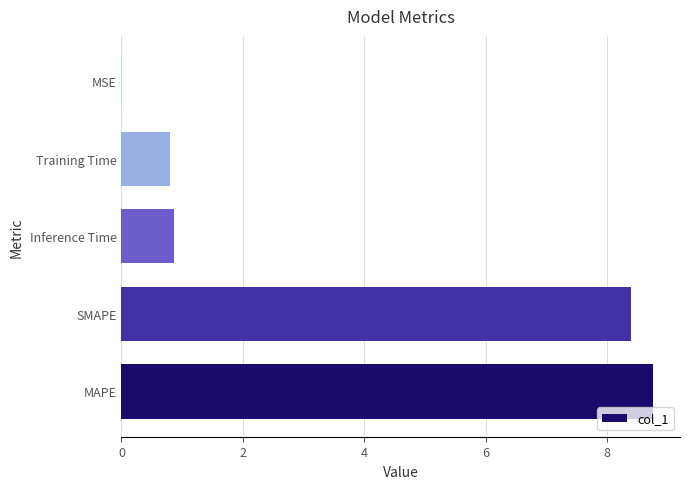

At which category does the chart reach its peak across all series?

MAPE